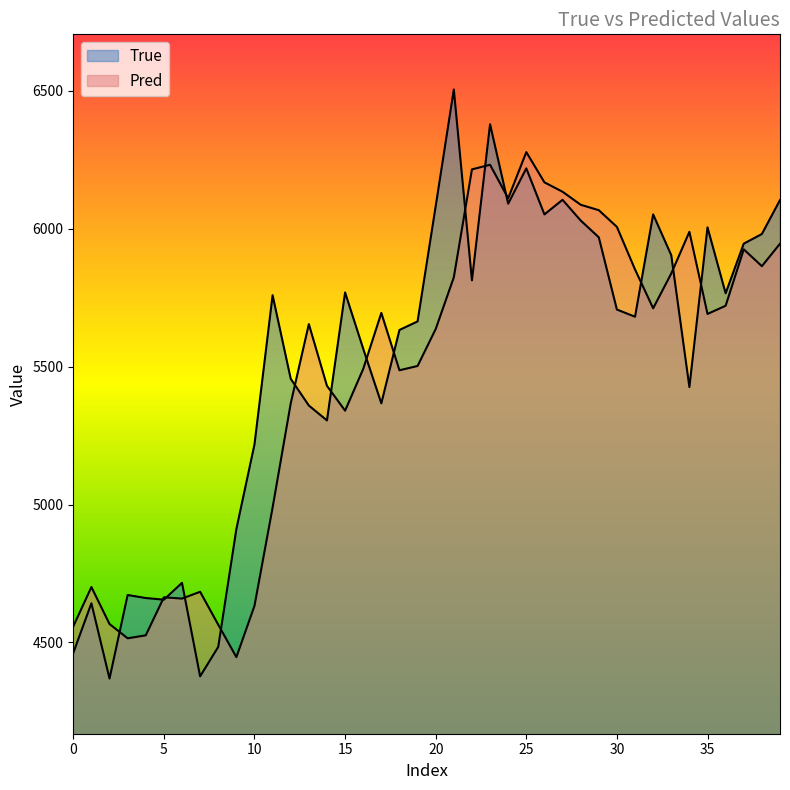

How many lines are shown in the chart?

2